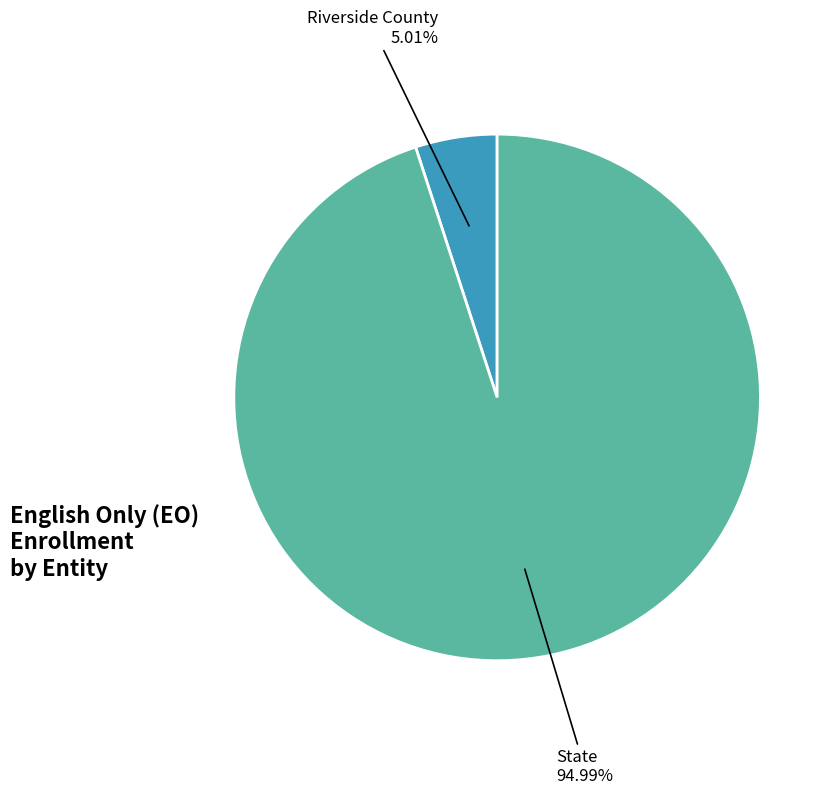

Is there any slice that represents more than half of the pie?

Yes